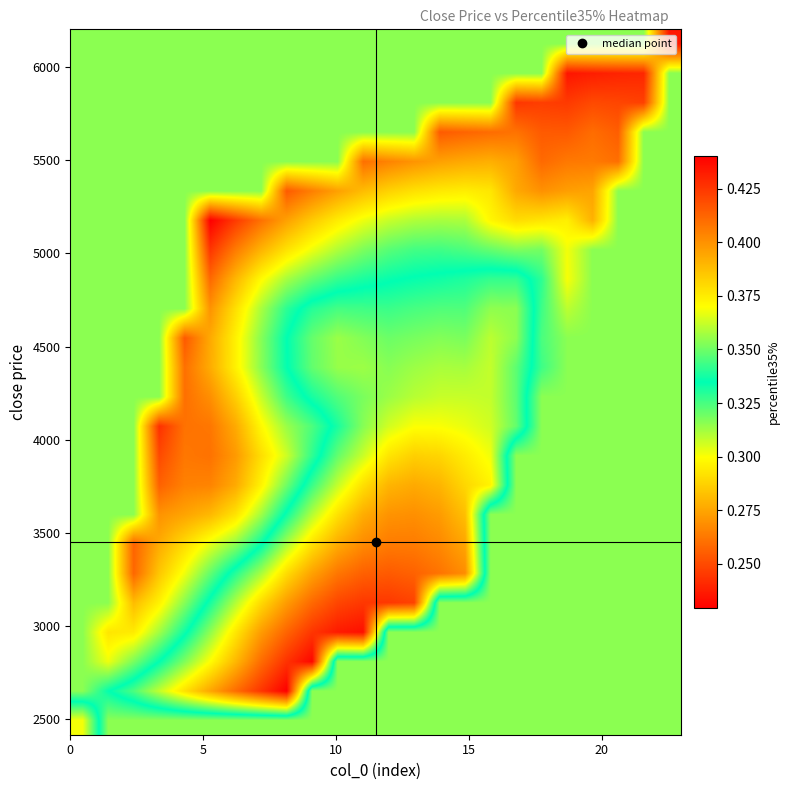

What is the smallest value displayed?

0.2